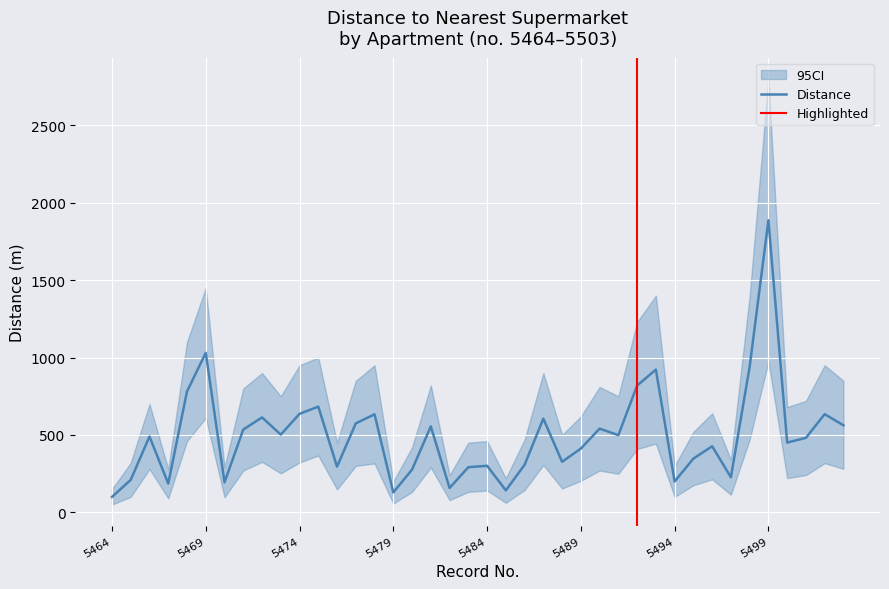

What is the lowest value of the Distance series?

99.5